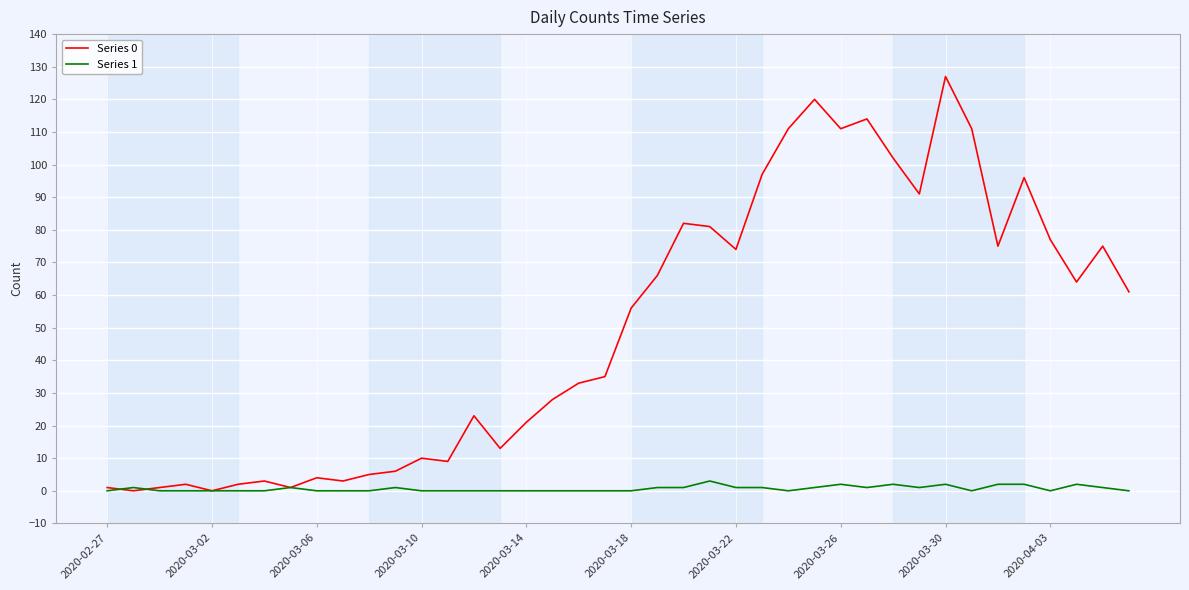

List the series in order of their overall mean, lowest first.

Series 1, Series 0